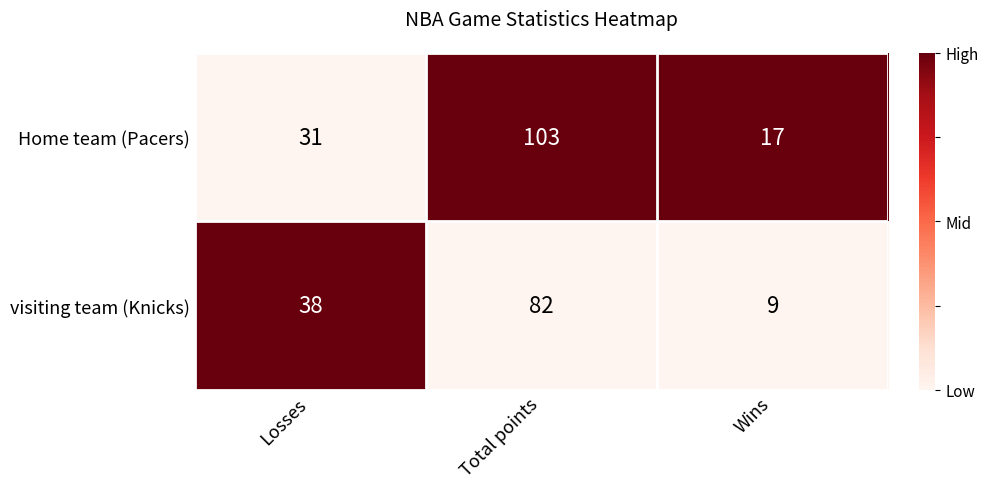

How many series are shown in this chart?

2